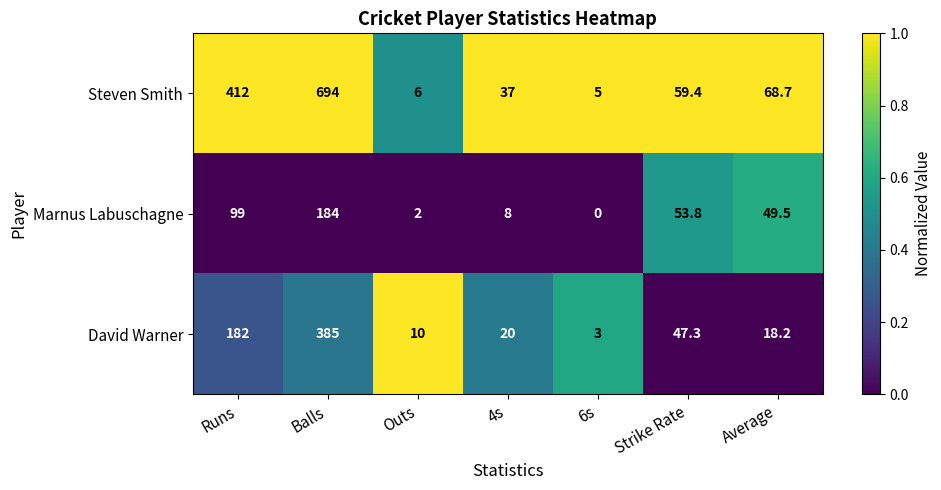

At which label is David Warner closest to 194?

Runs